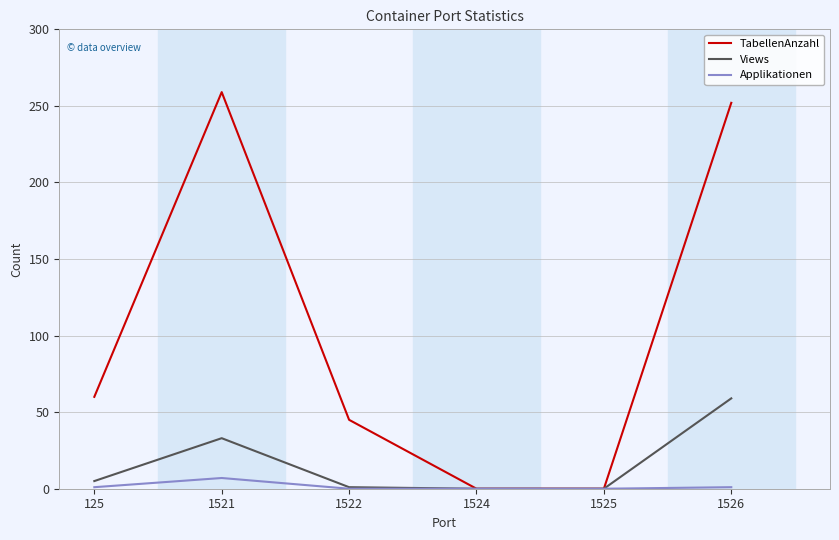

Which series has the largest total across all categories?

TabellenAnzahl